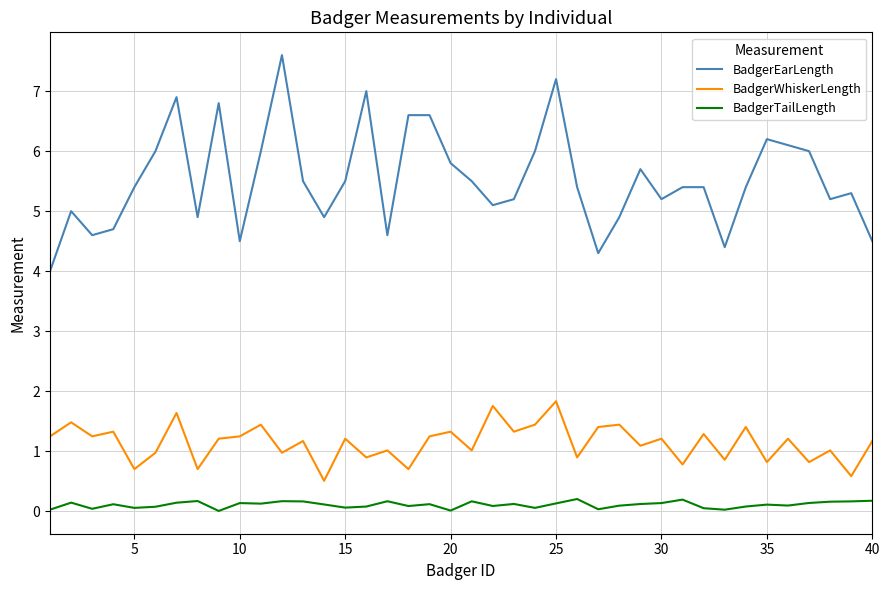

Which series has the largest total across all categories?

BadgerEarLength